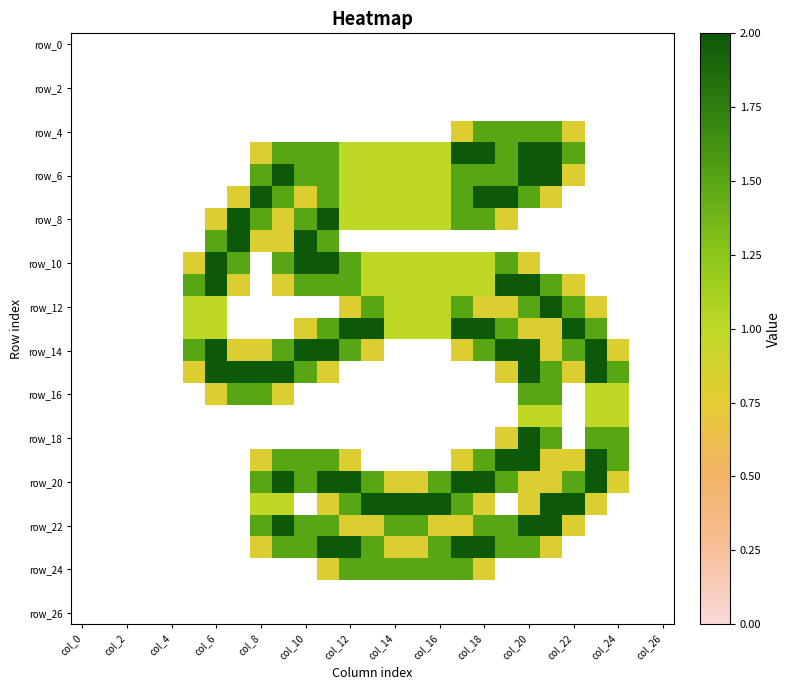

Count the number of data series in this chart.

27